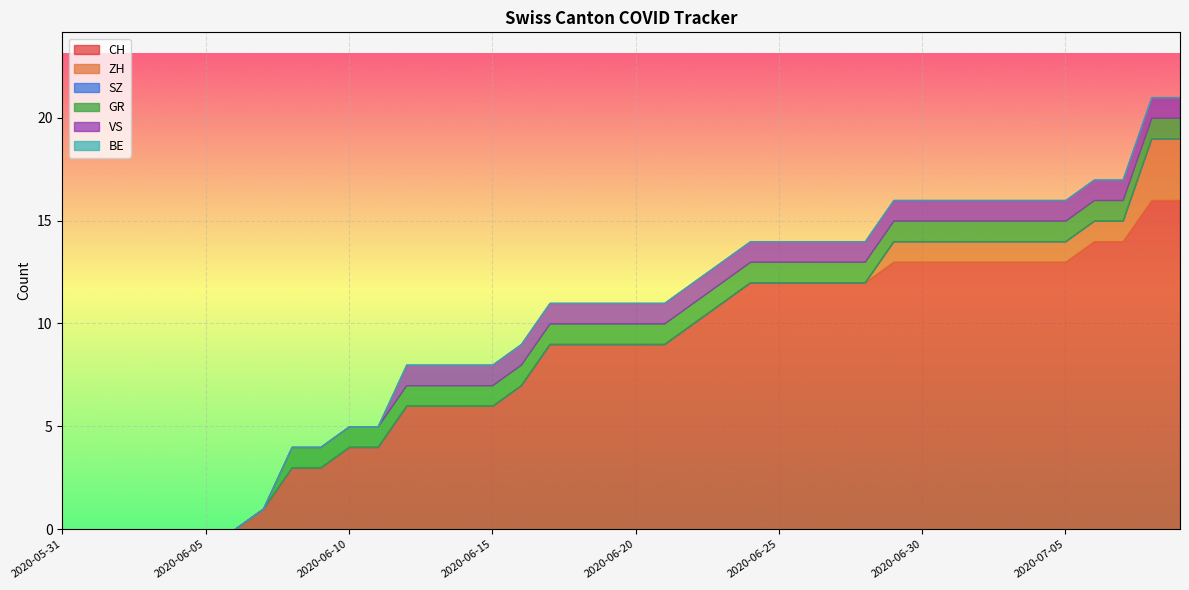

True or false: ZH has more than 1 points higher than both neighbors.

False